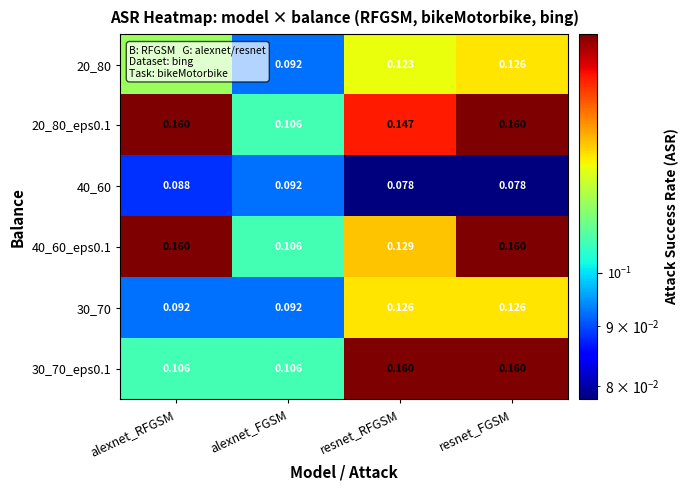

At which category is the sum across all series the highest?

resnet_FGSM